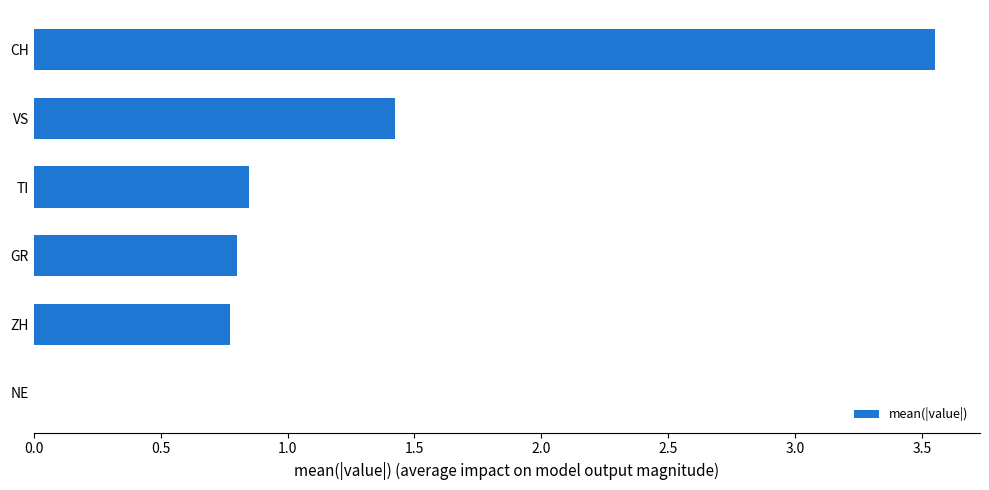

Is it true that the value at GR is 0.8?

True